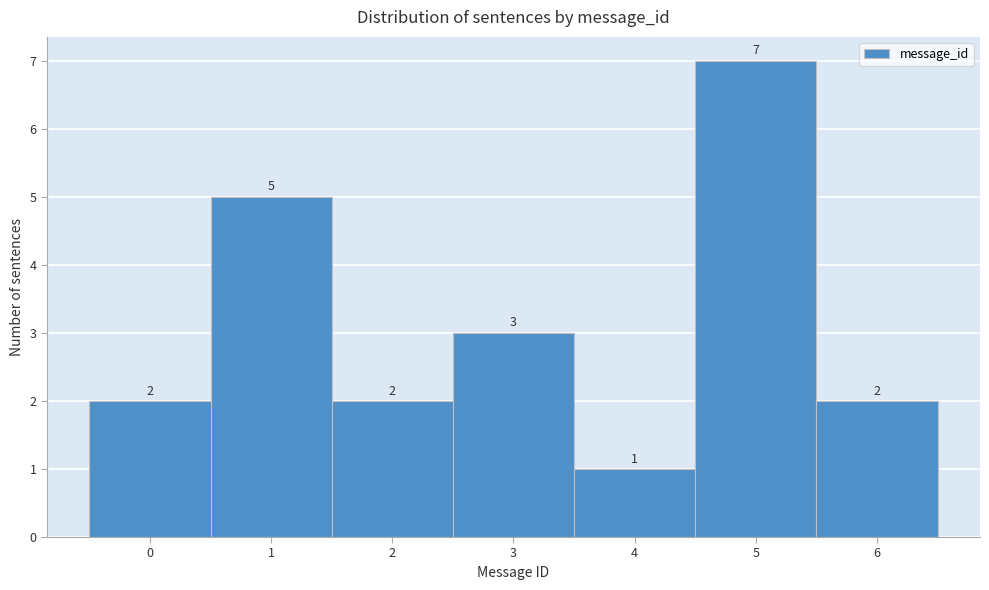

Reading left to right, list every bar in this chart as the range it spans on the x-axis followed by its height.

-0.5 to 0.5: 2
0.5 to 1.5: 5
1.5 to 2.5: 2
2.5 to 3.5: 3
3.5 to 4.5: 1
4.5 to 5.5: 7
5.5 to 6.5: 2